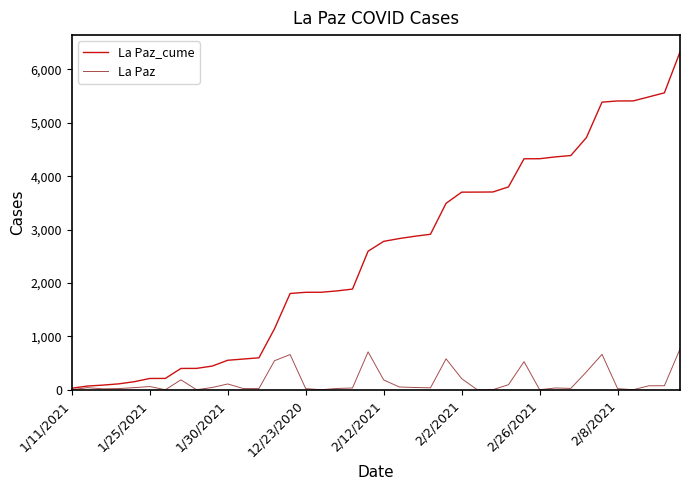

Which series has the largest range (max minus min)?

La Paz_cume